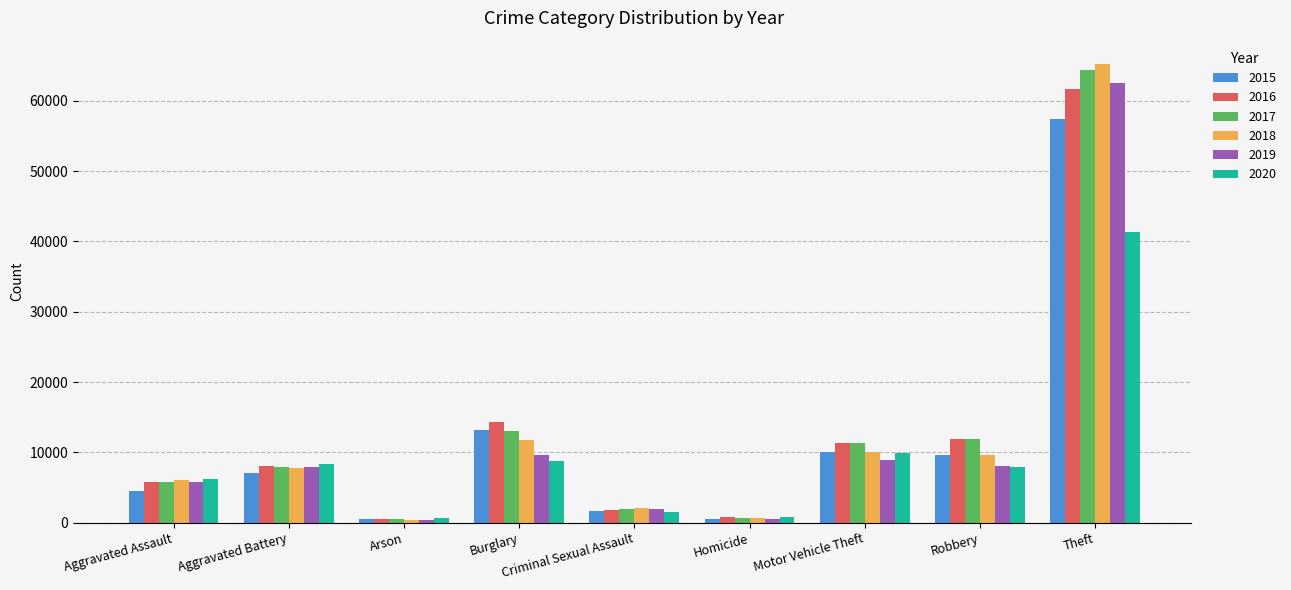

What is the total value across all series at Burglary?

70617